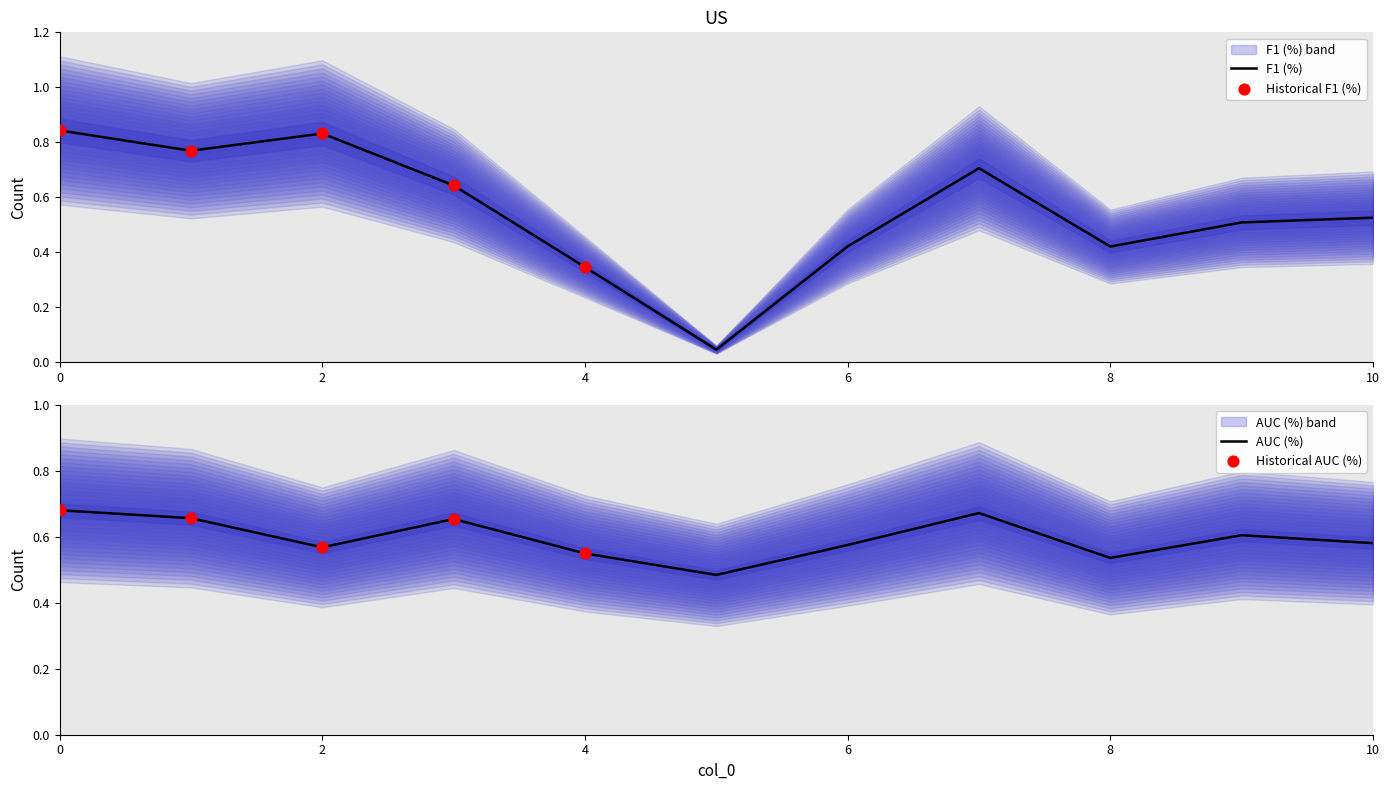

What is the total value across all series at 10?

1.1